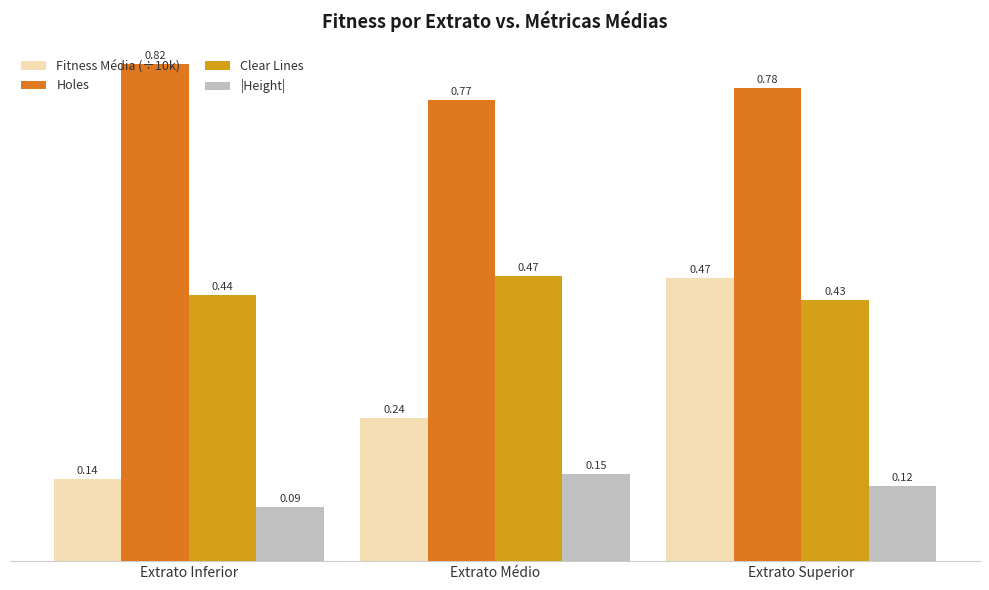

What is the label of the 1st bar from the left?

Extrato Inferior